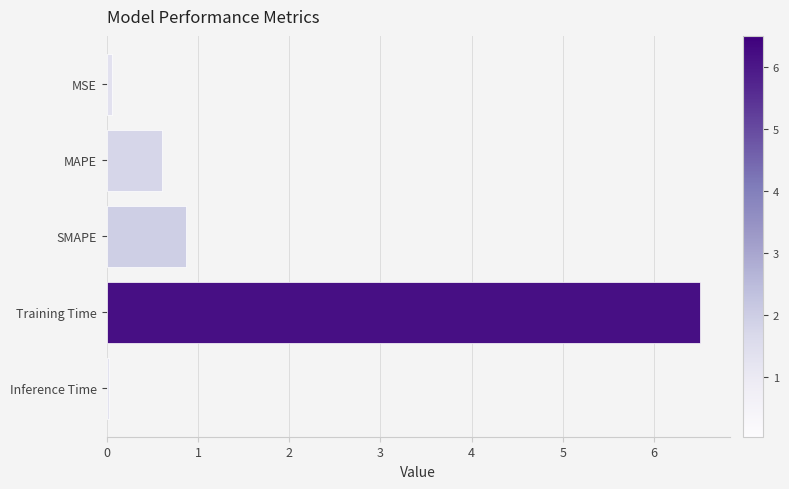

Which label corresponds to the largest value in the chart?

Training Time